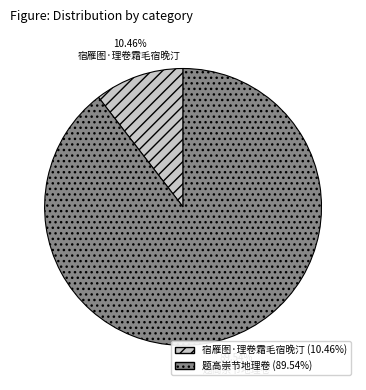

True or false: 题高崇节地理卷 accounts for 90% of the total.

True